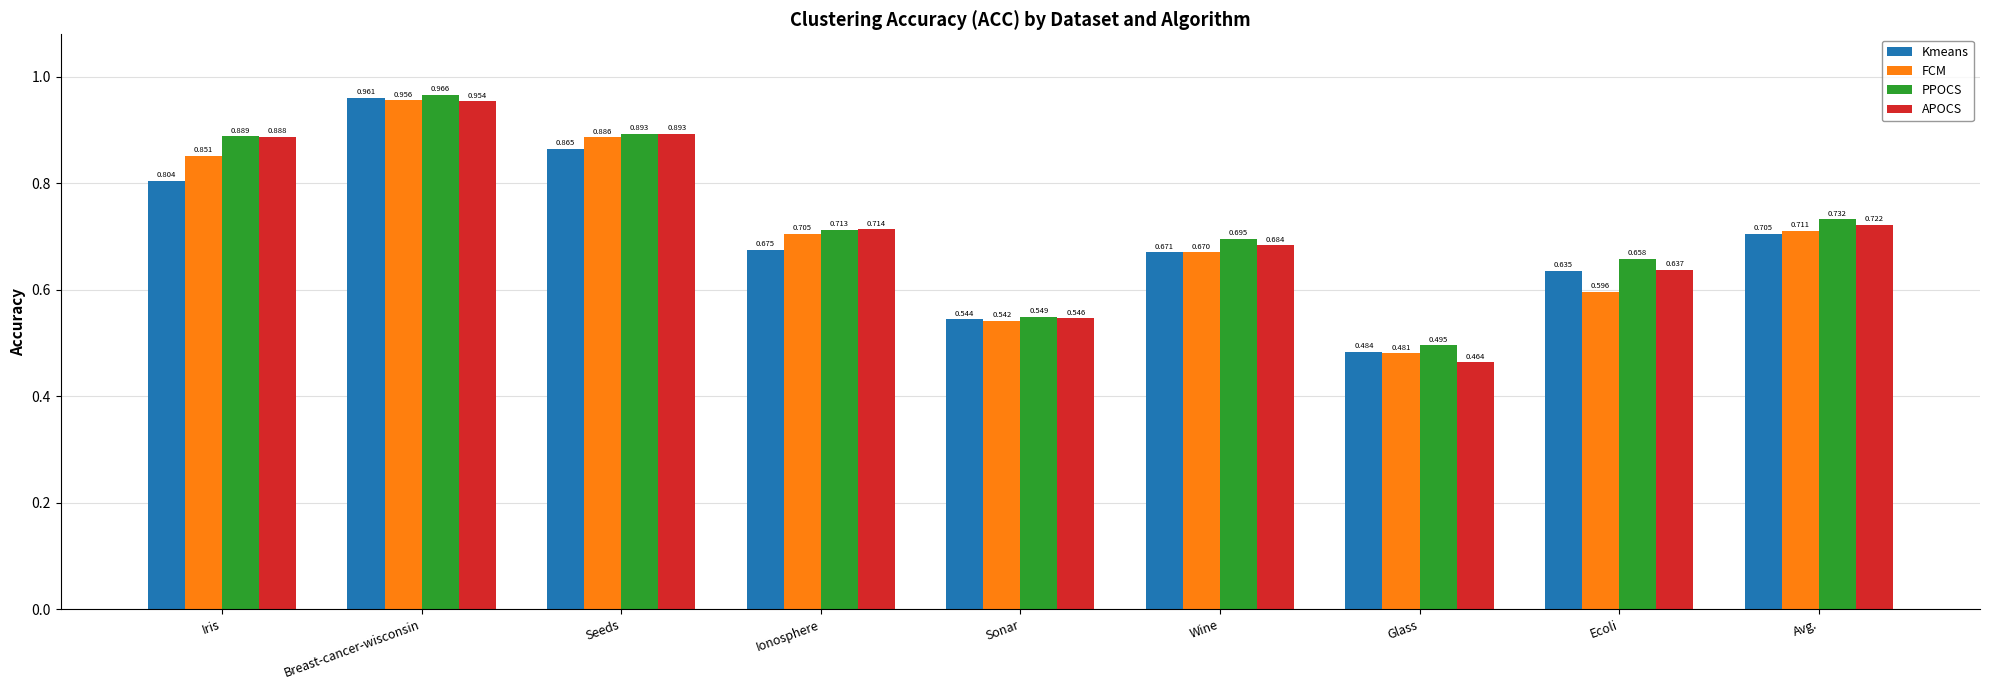

At which category is the sum across all series the highest?

Breast-cancer-wisconsin